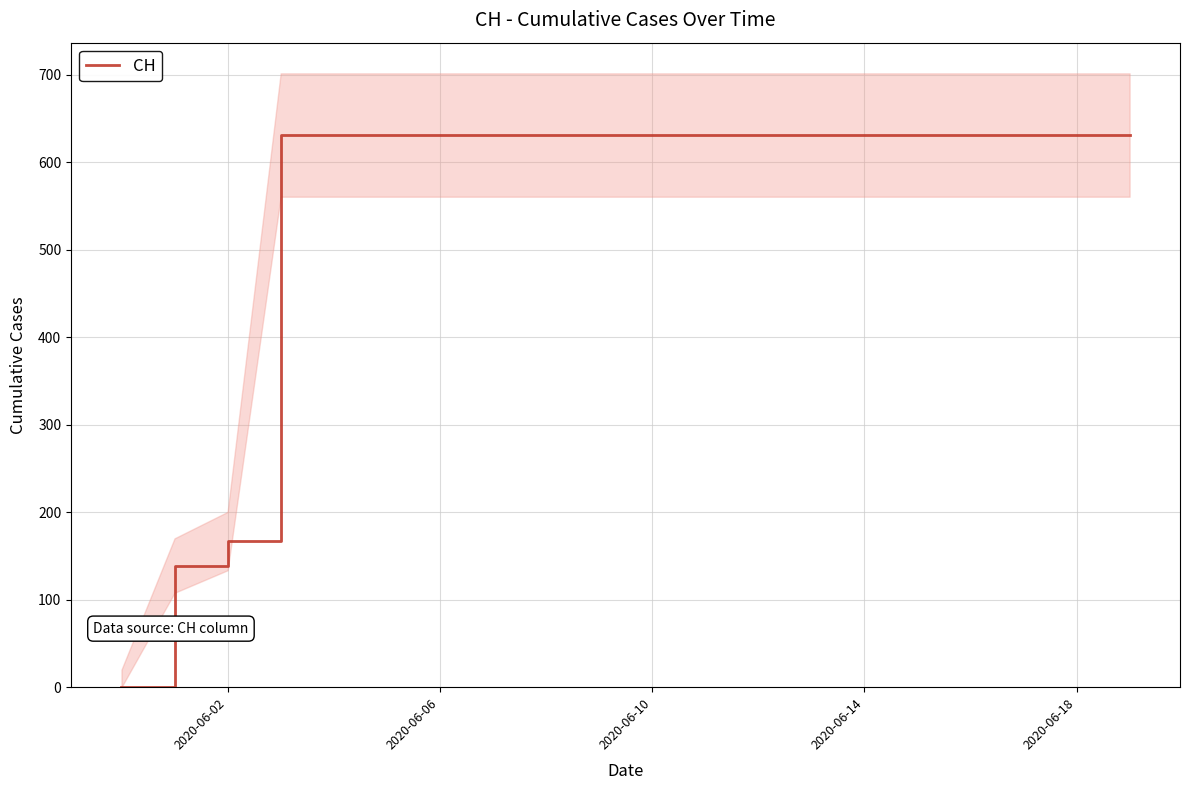

What is the value of the 15th point from the left?

631